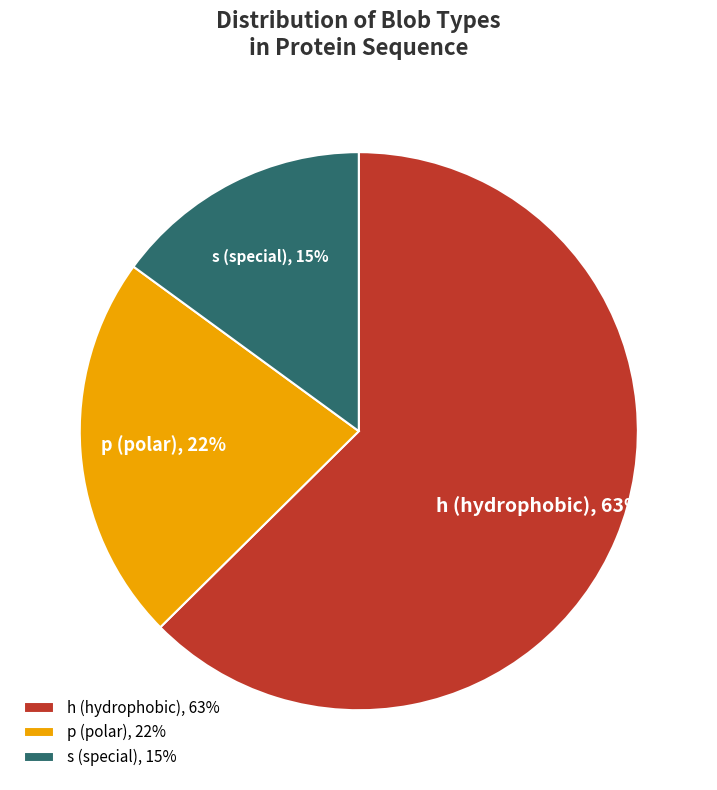

To the nearest percent, what is the average slice percentage?

33%